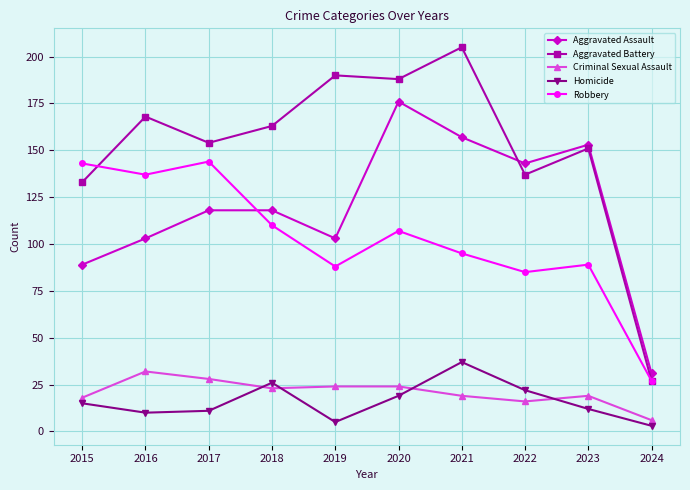

Read the Homicide value at 2016.

10